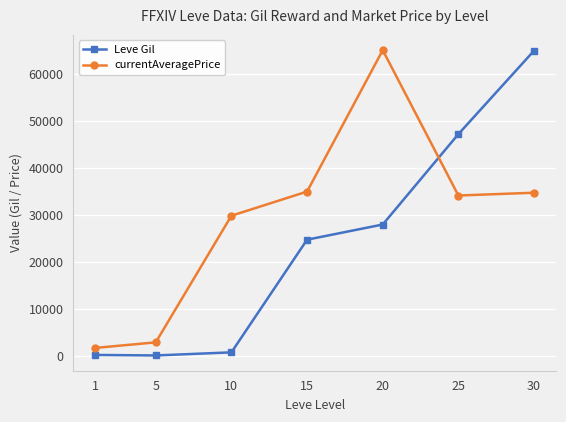

After their last crossing, which series has the higher values: Leve Gil or currentAveragePrice?

Leve Gil